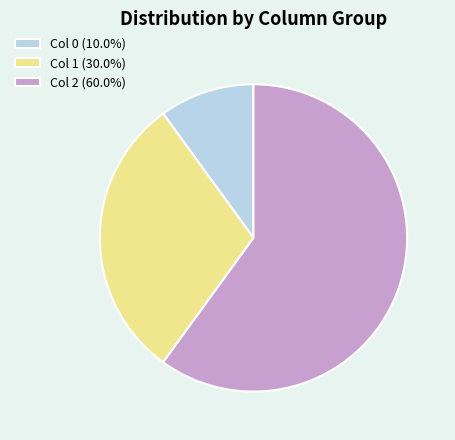

Combined, do Col 1 (30.0%) and Col 2 (60.0%) account for over 50%?

Yes